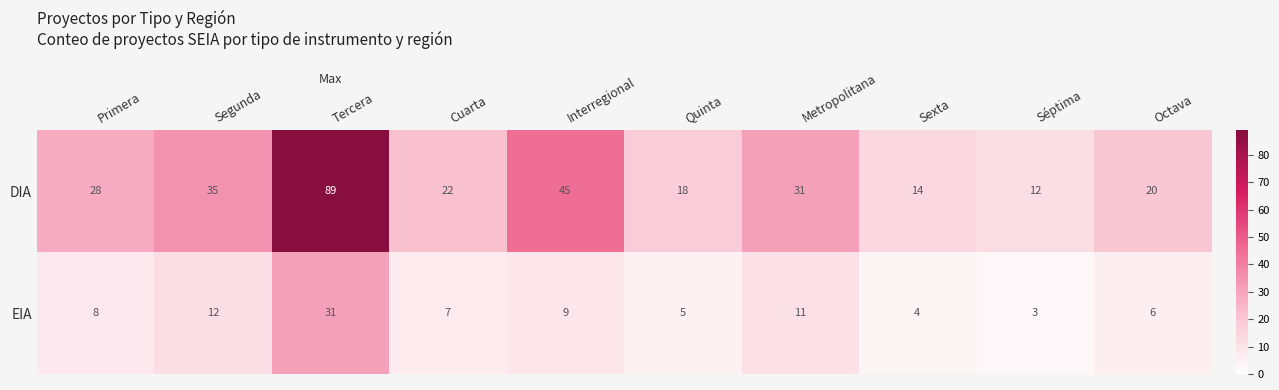

Which category has the lowest value across all series?

Séptima